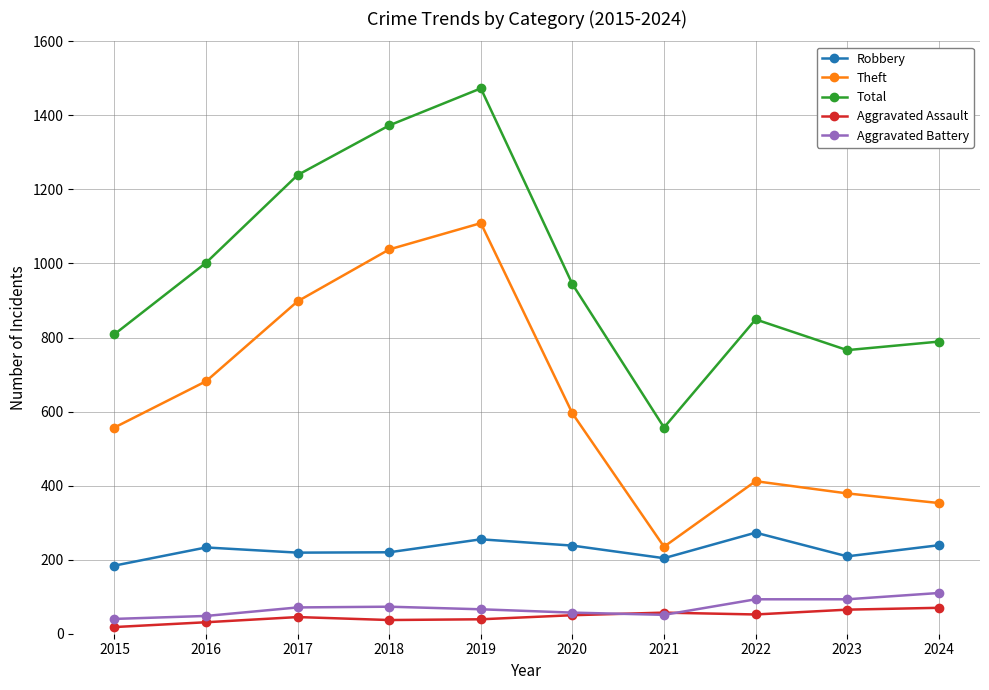

Is the value of Aggravated Assault at 2016 greater than the value of Total at 2015?

No